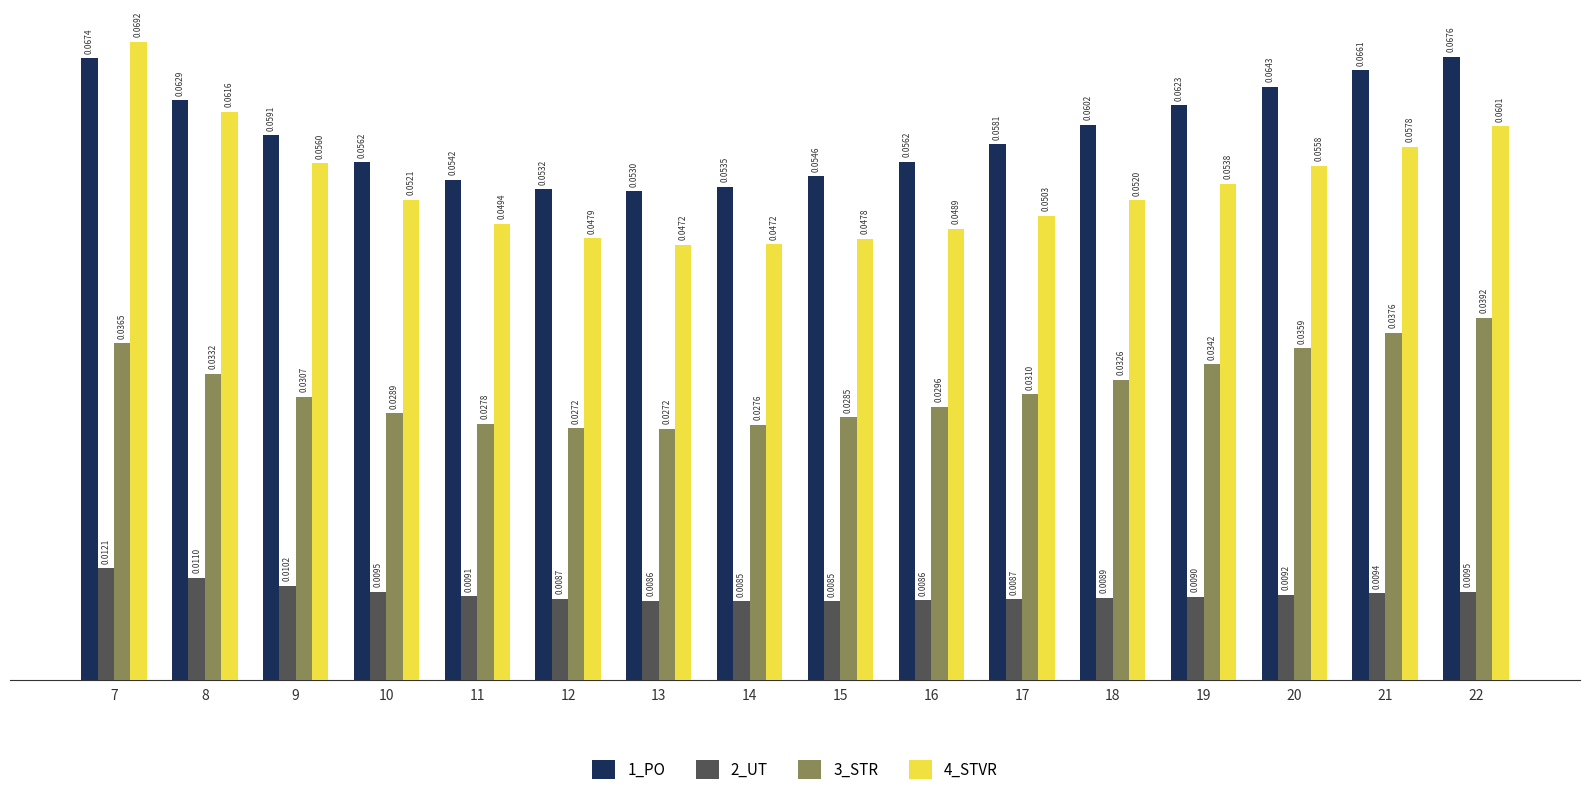

Which category has the highest value in the 3_STR series?

22